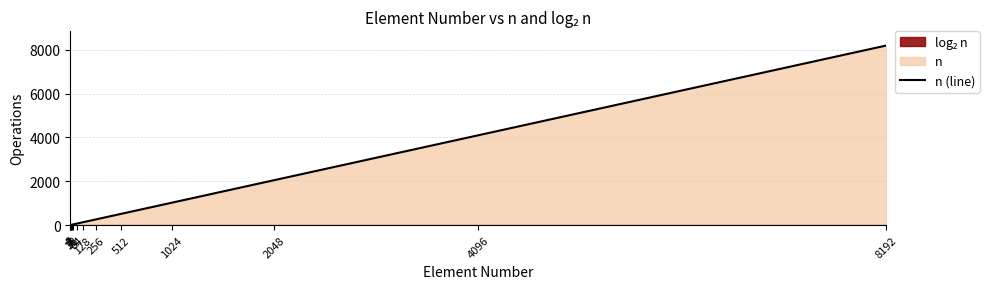

Where does the data first go above 128?

256